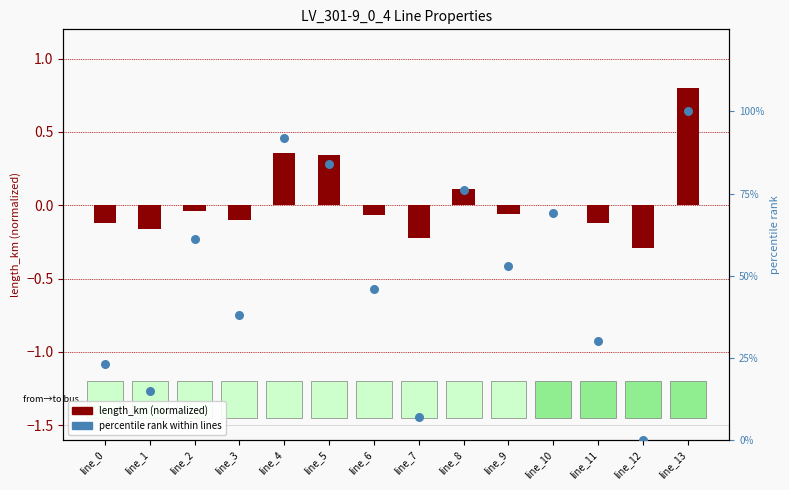

Which series has the widest spread of Y values?

percentile rank within lines